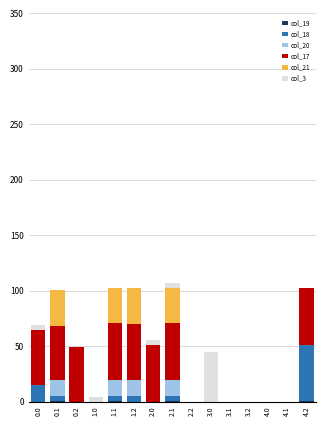

How many categories are shown in the chart?

15